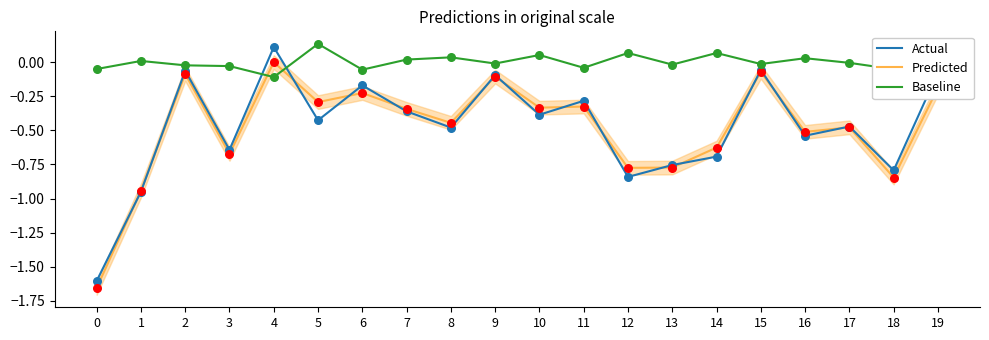

Which series reaches the minimum Y coordinate?

Predicted